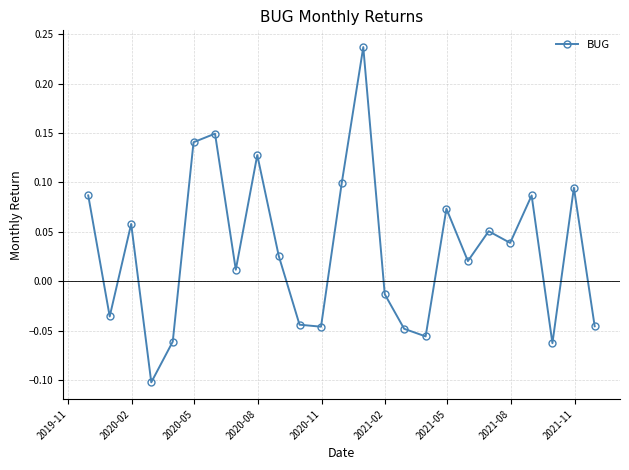

What is the difference between the maximum and minimum values?

0.3